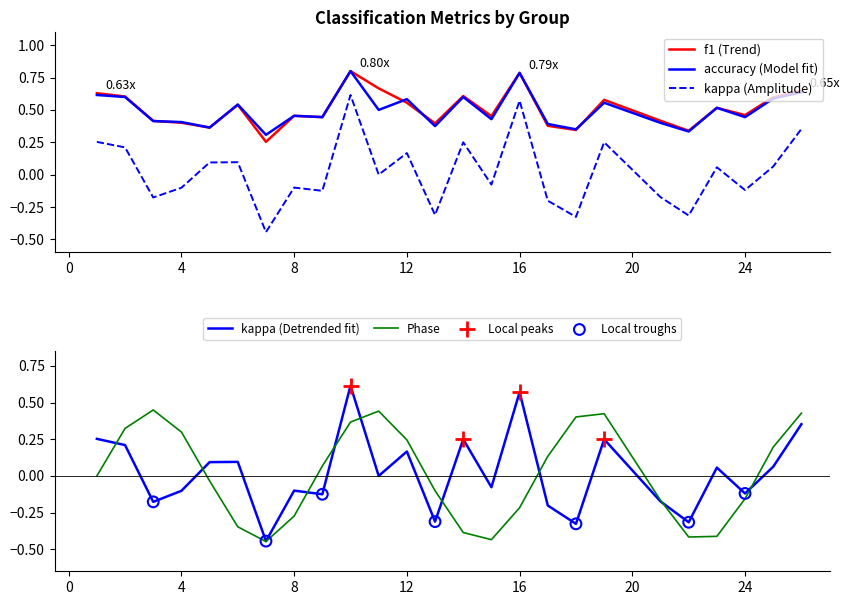

Which series contains the highest Y value?

f1